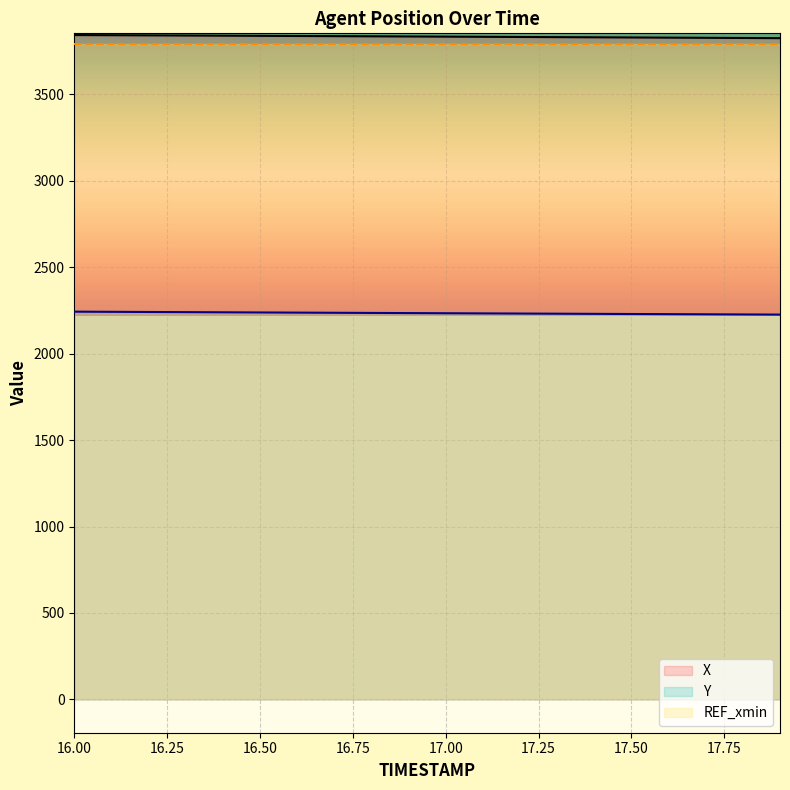

At which label is Y closest to 2234?

17.0